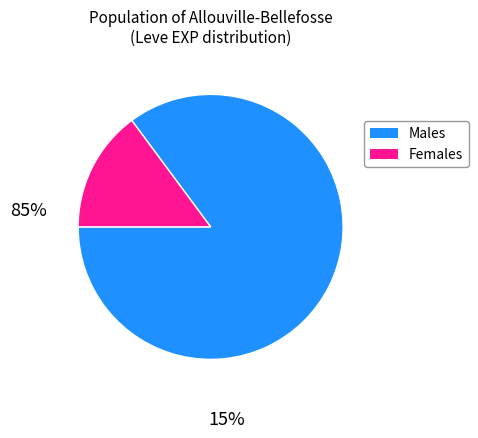

Does any single category account for the majority?

Yes